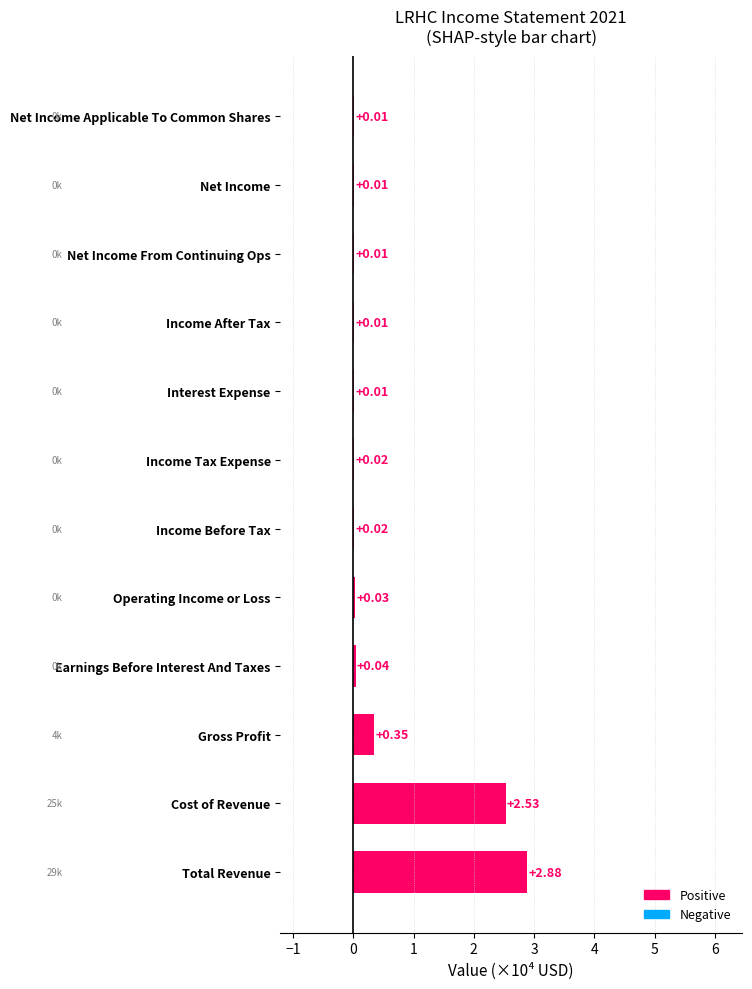

At which label is the value closest to 1?

Gross Profit